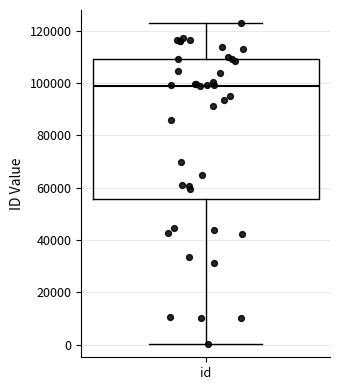

Transcribe this box plot: give where the median line is, the range the box spans, and where the two whiskers end, as read against the y-axis. The values are not printed on the chart, so give them approximately, as read against the axis.

median 98000, box 56000 to 110000, whiskers 0 to 122000